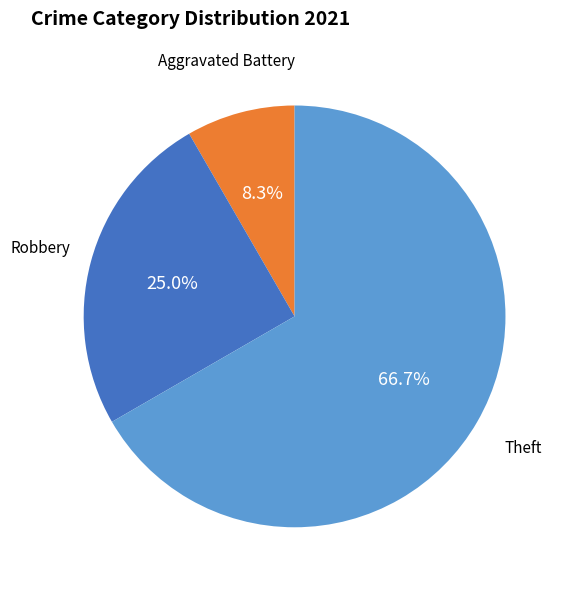

What is the smallest slice in the pie chart?

Aggravated Battery